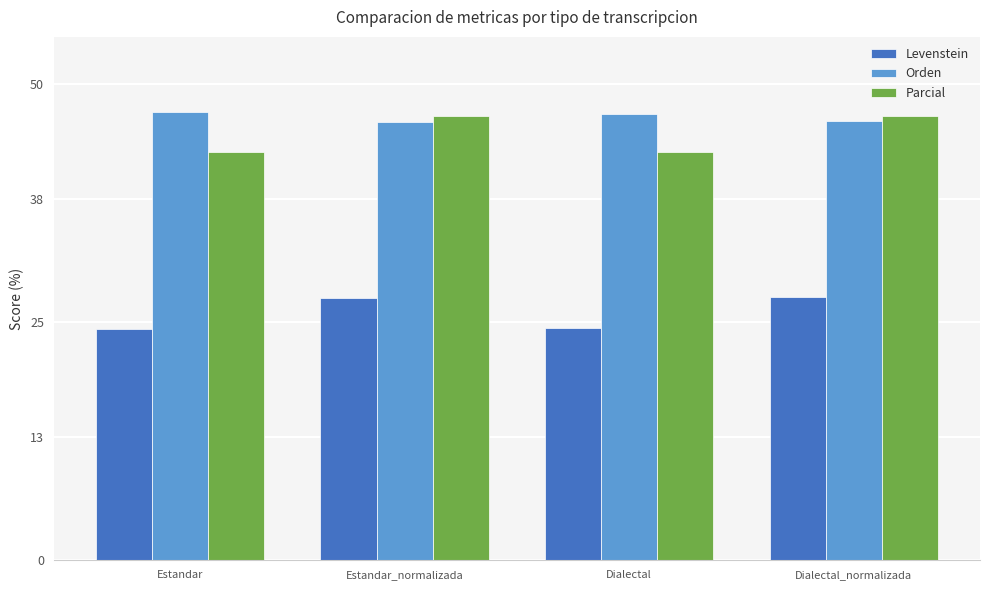

The value of Levenstein at Dialectal is 24.4. True or false?

True